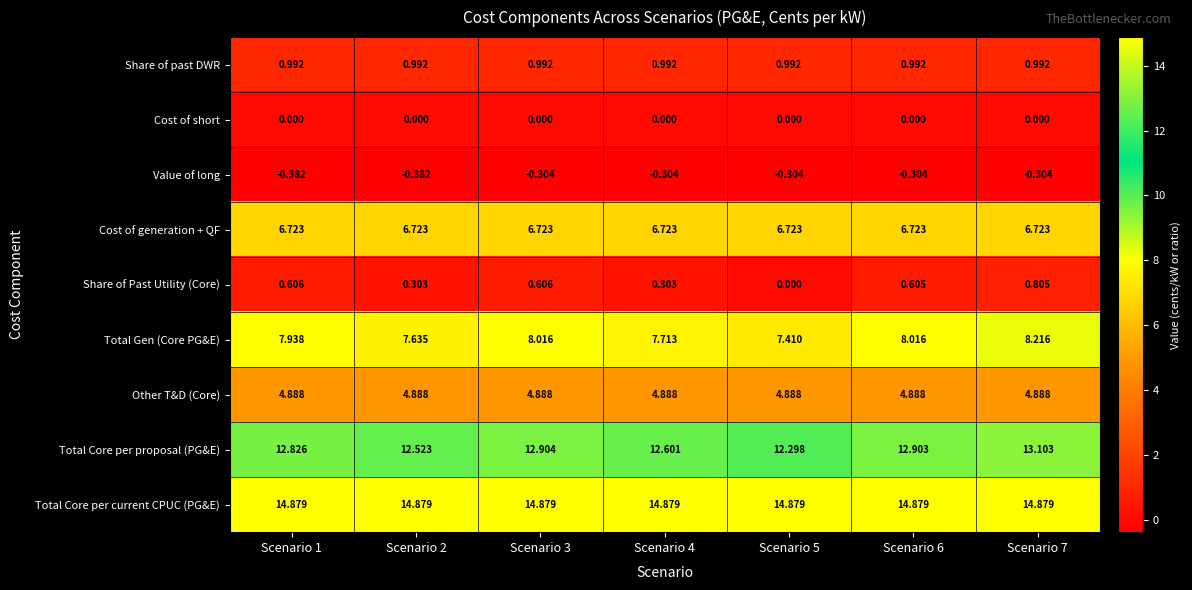

What is the maximum value shown in the chart?

14.9